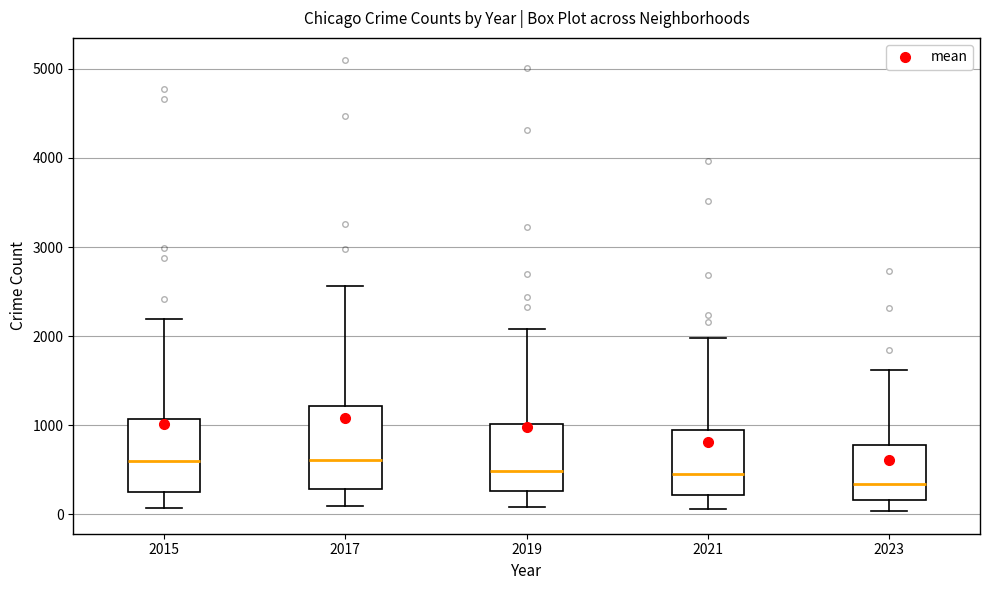

Which box is the tallest, from its lower edge to its upper edge?

2017